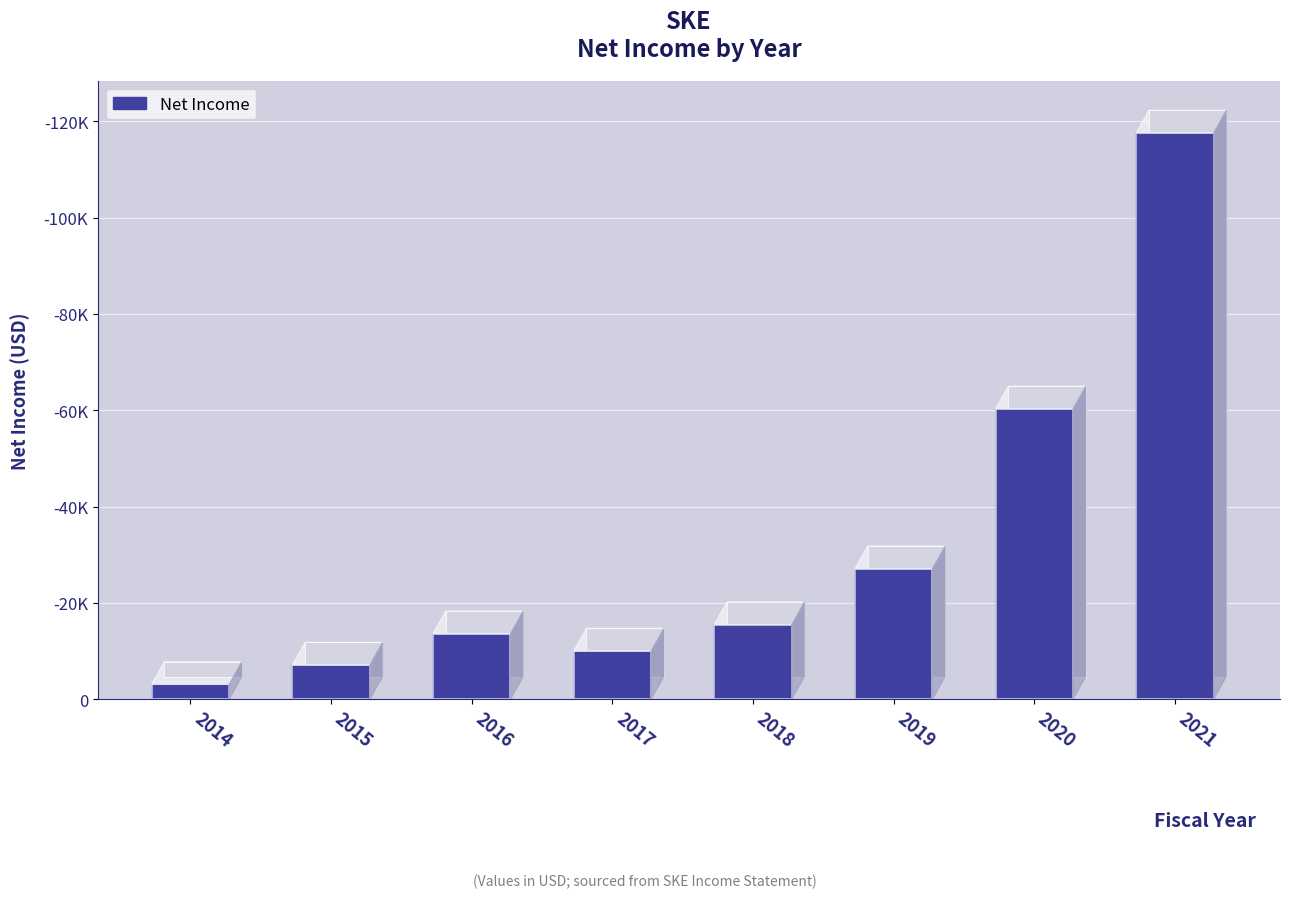

How many data points does each series have?

8